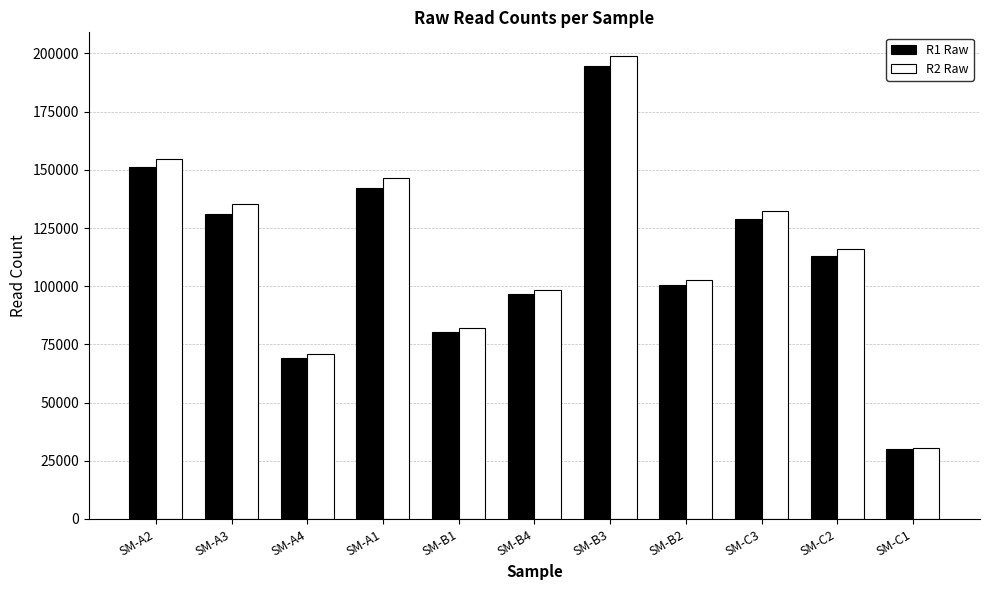

What is the label of the 6th bar from the left?

SM-B4